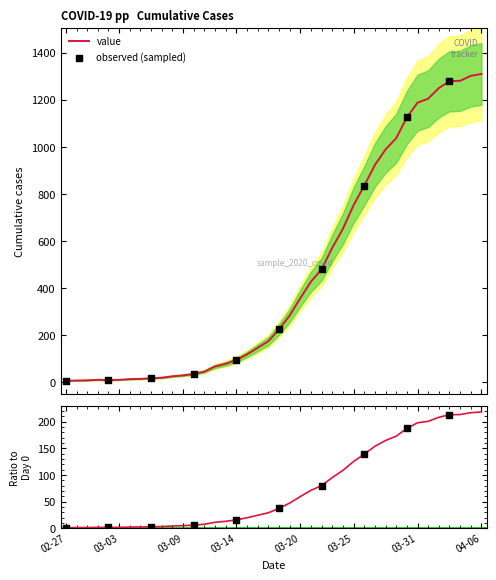

Between 2020-03-28 and 2020-03-02, which is larger?

2020-03-28